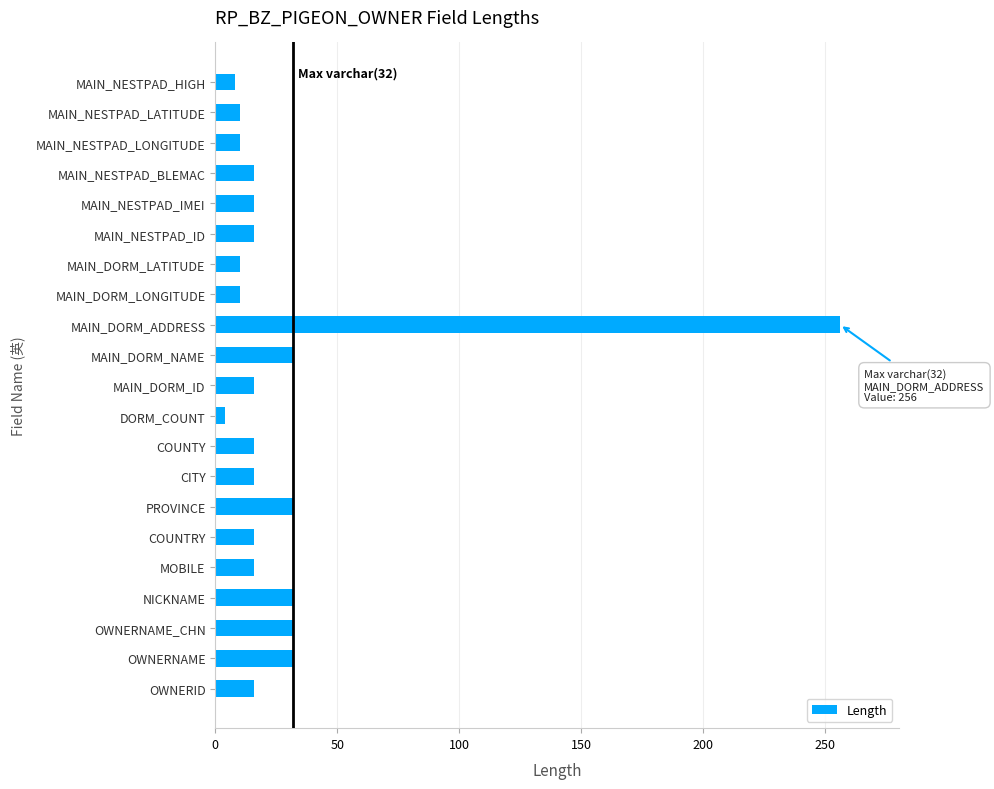

What is the difference between the maximum and minimum values?

252